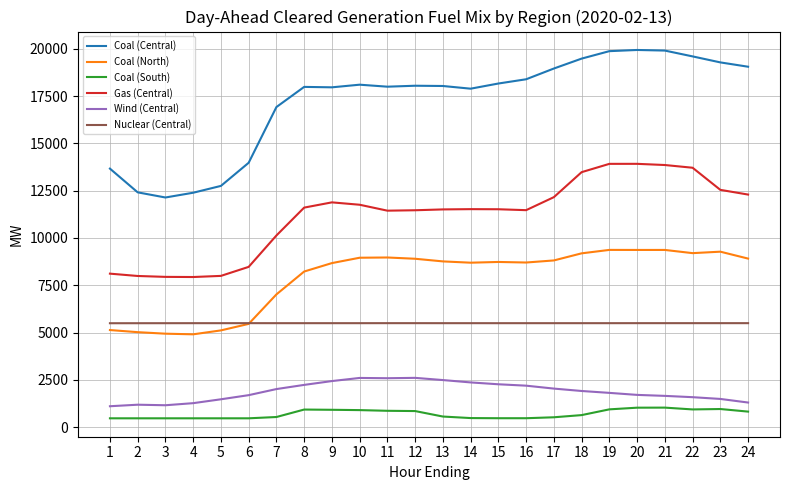

What is the approximate value of Wind (Central) at 11?

2584.0